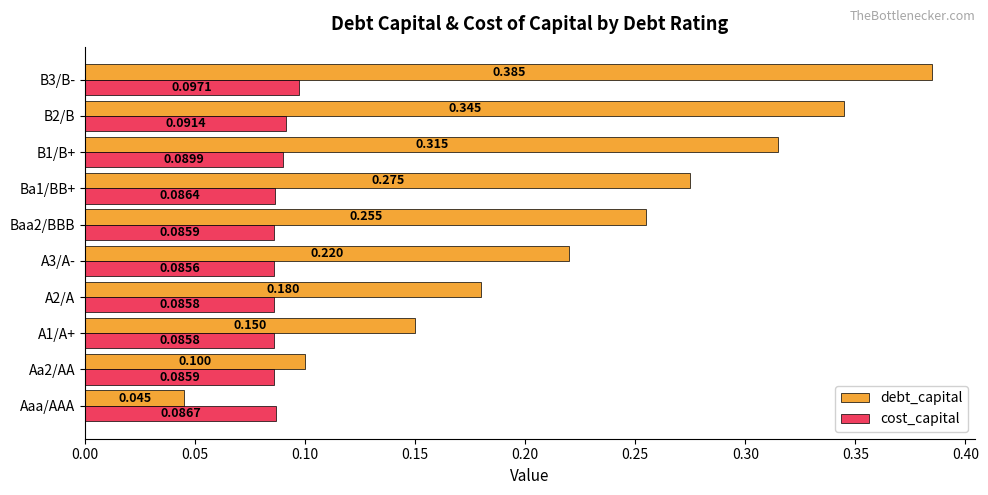

At how many categories does at least one series exceed 0?

10